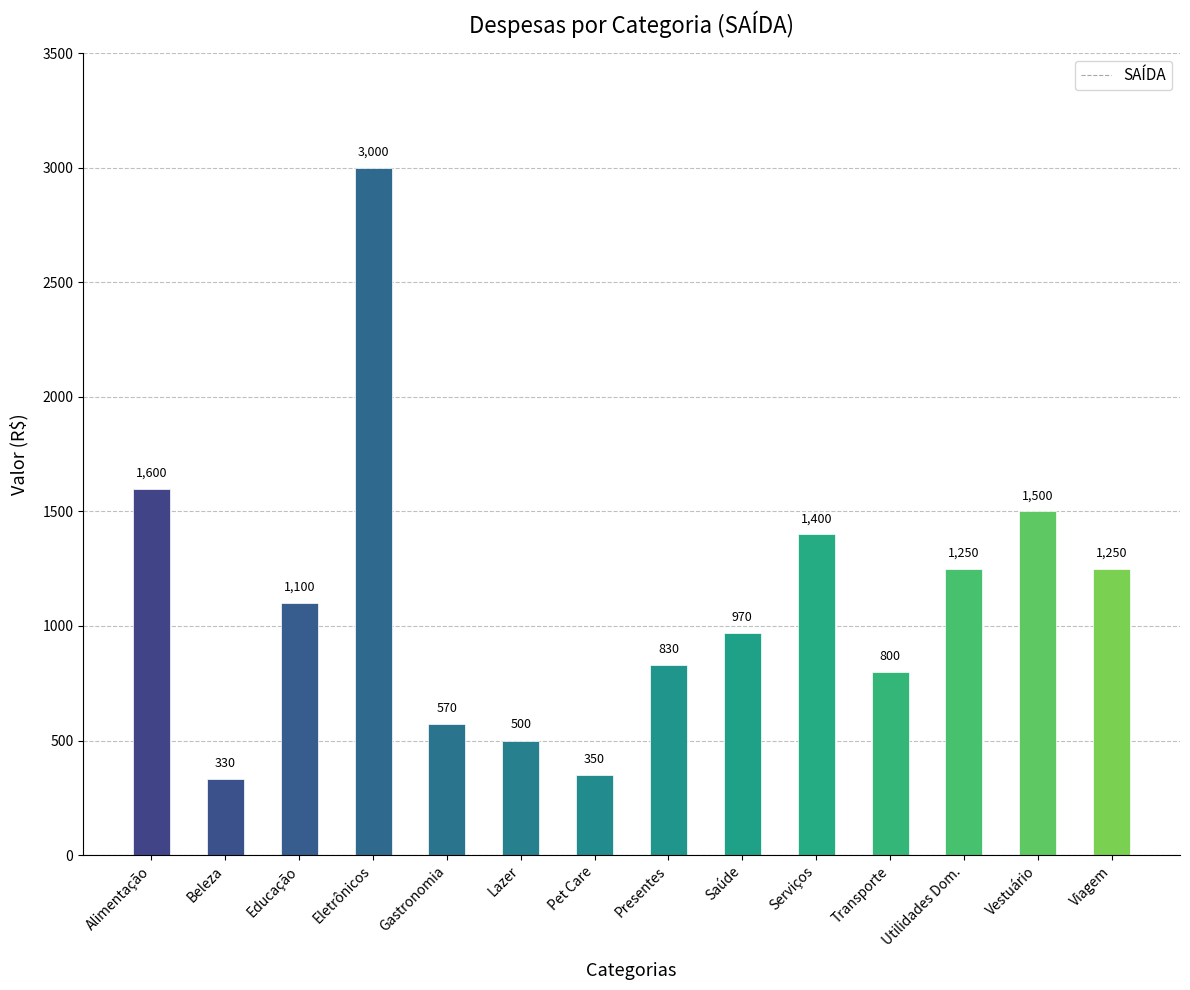

What is the value of the 4th bar from the left?

3000